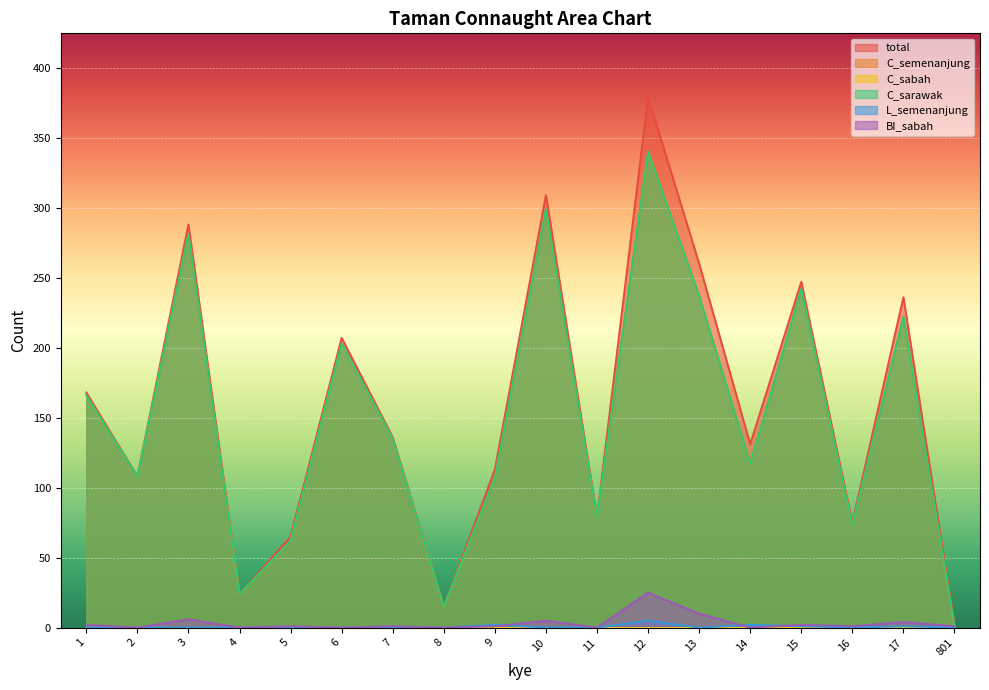

In C_semenanjung, how many points are lower than both neighbors (excluding endpoints)?

6